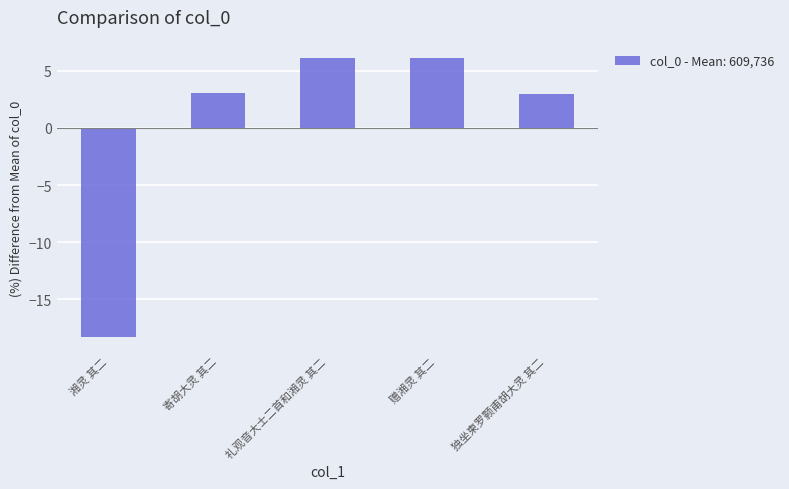

True or false: the data shows 6.1 at 赠湘灵 其二.

True